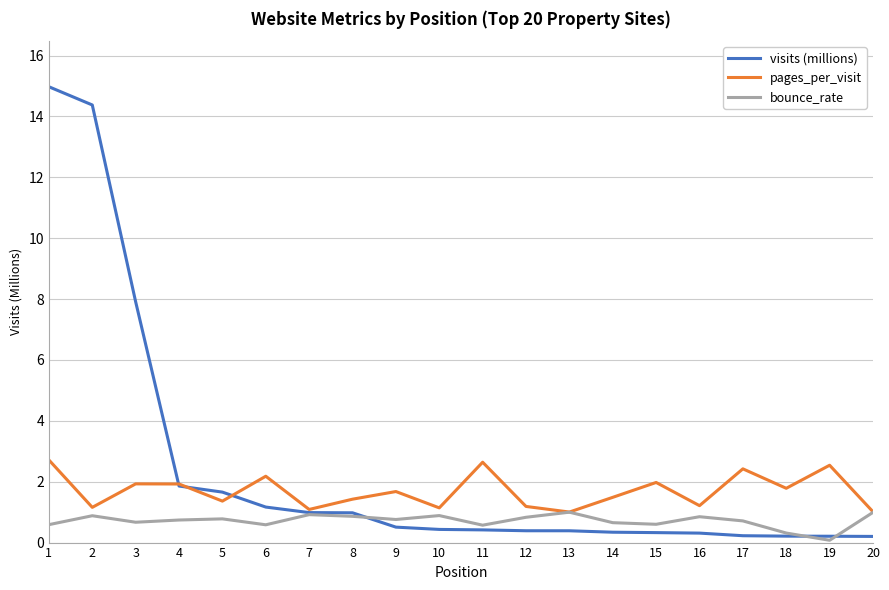

What is the value of the bounce_rate point at the 3rd from the left?

0.7